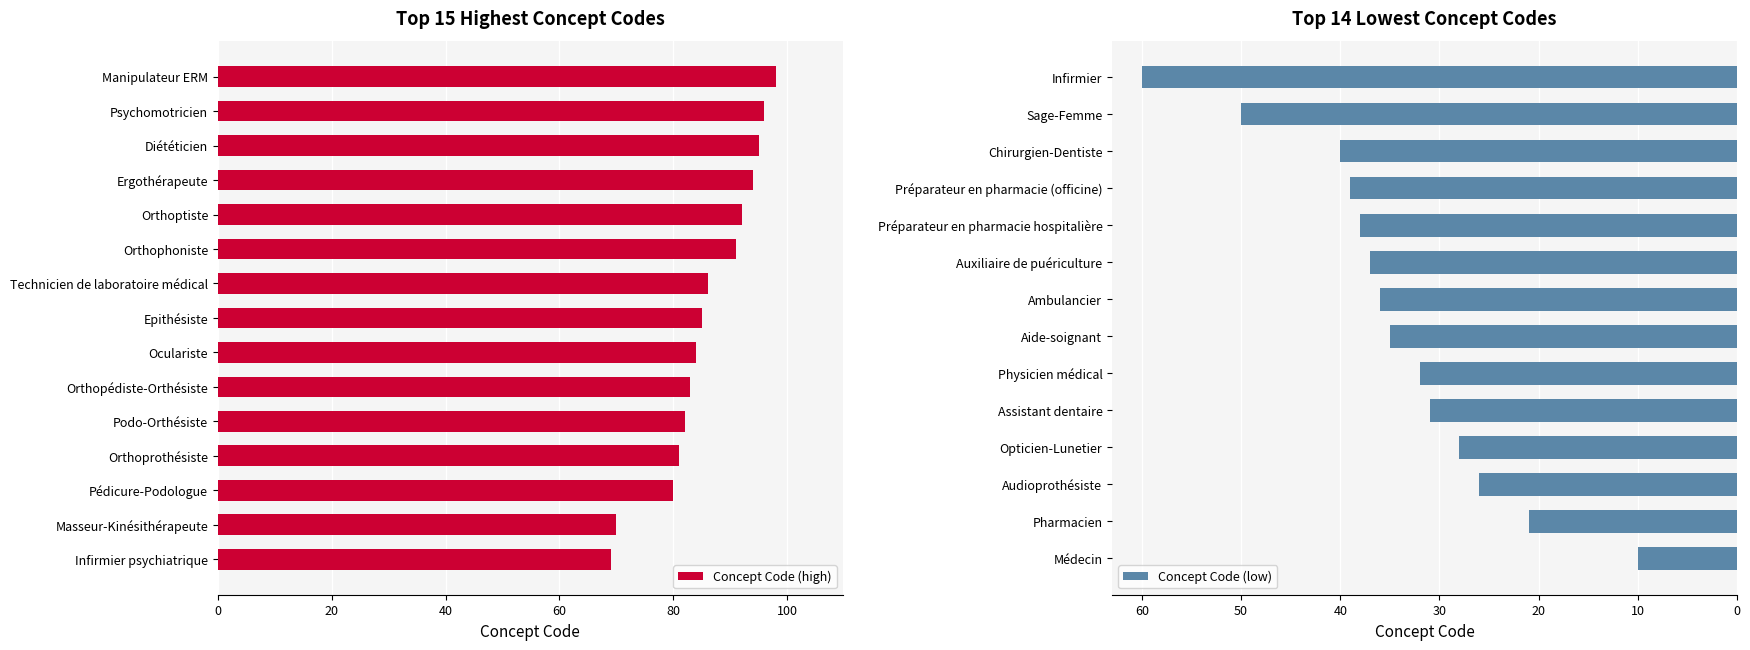

What is the difference between the values at Orthopédiste-Orthésiste and Médecin?

73